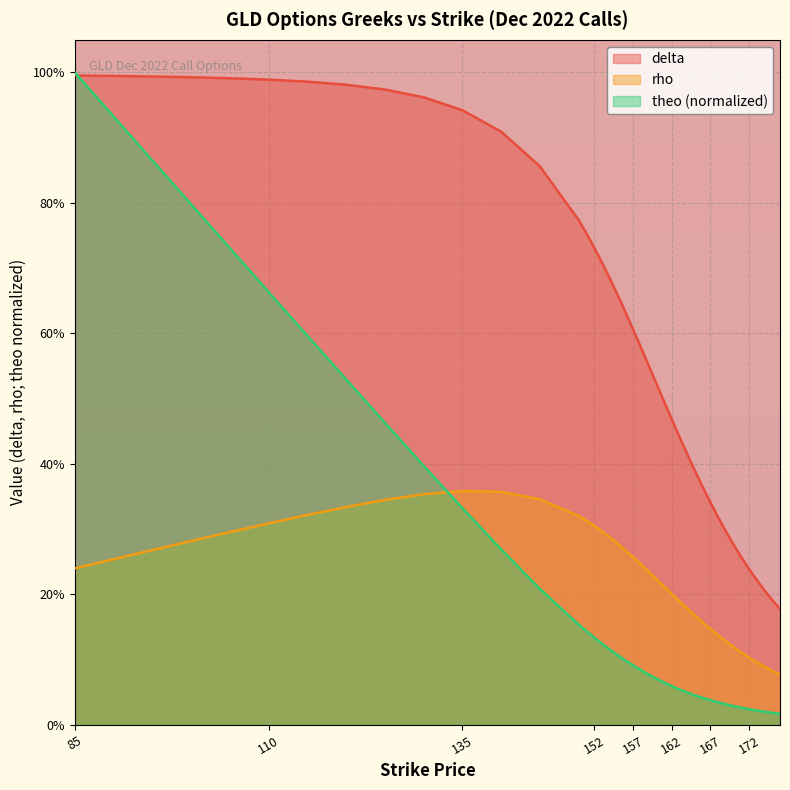

Between 160 and 125, which is larger?

125